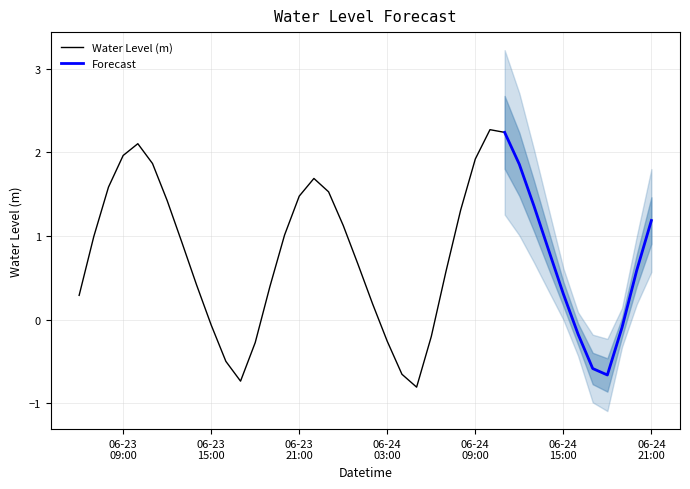

The chart shows a value of 0.2 at 2024-06-24 21:00:00. True or false?

False